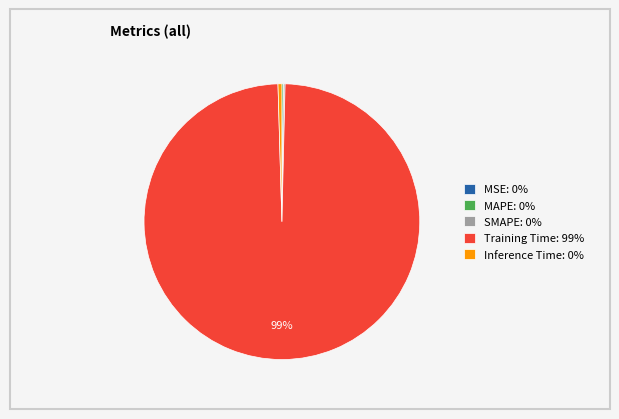

Which category accounts for the majority?

Training Time